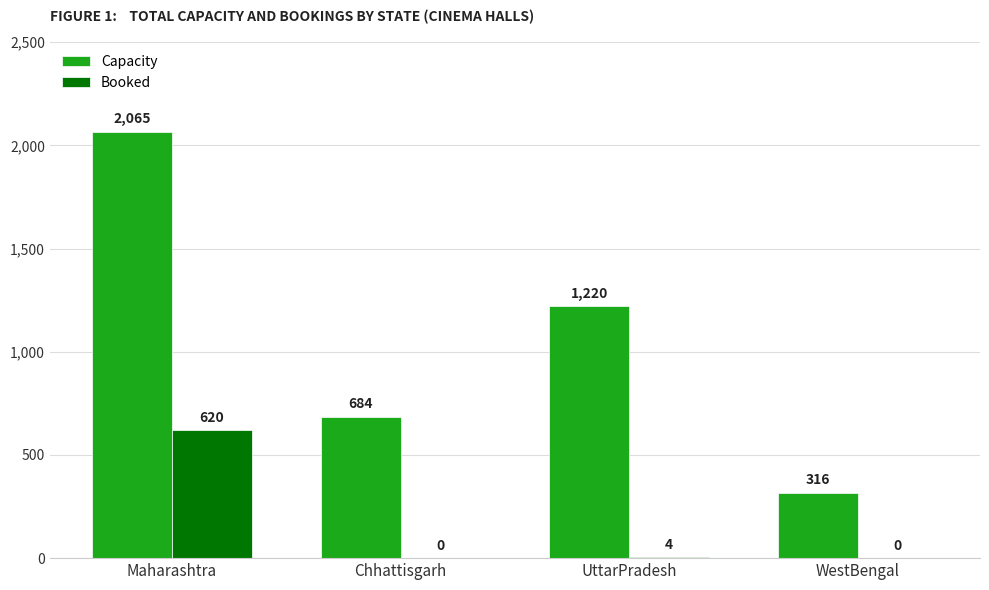

What is the sum of all Capacity values?

4285